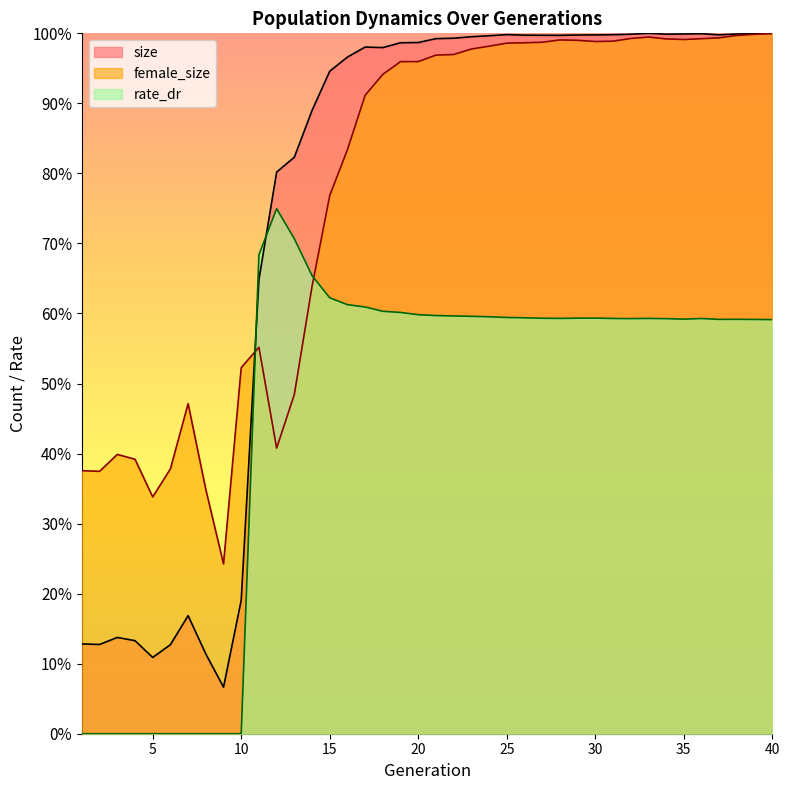

At which category does female_size reach its first local peak?

3